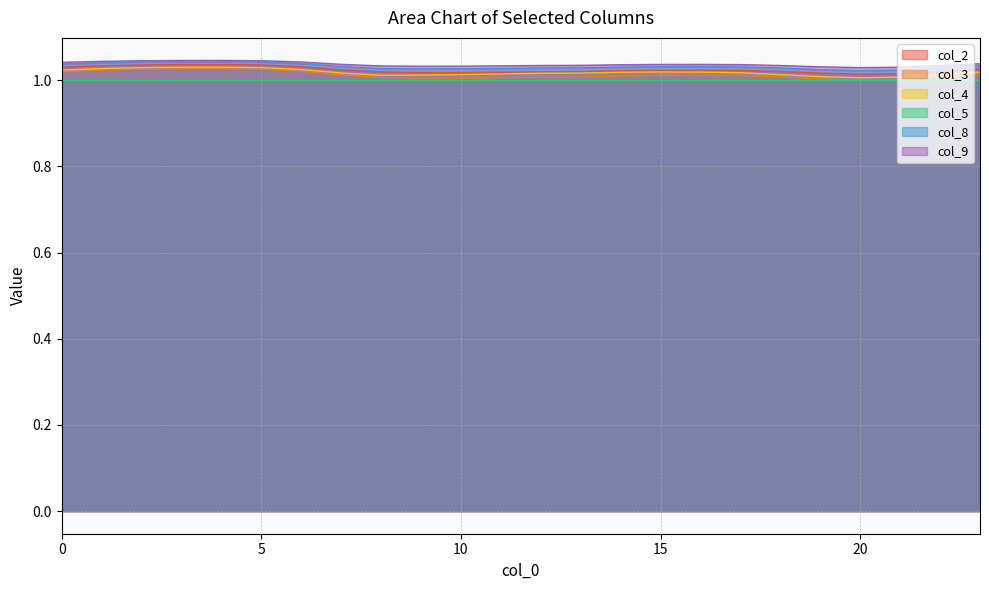

Is it true that col_5 equals 1.0 at 0?

True